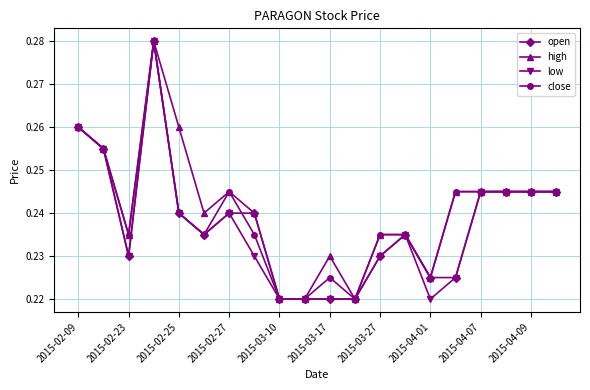

At how many categories does at least one series exceed 0?

20